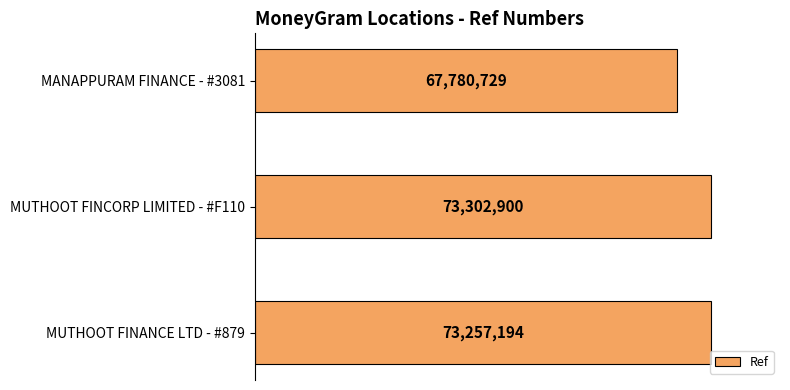

Where does the data first go above 73257194?

MUTHOOT FINCORP LIMITED - #F110